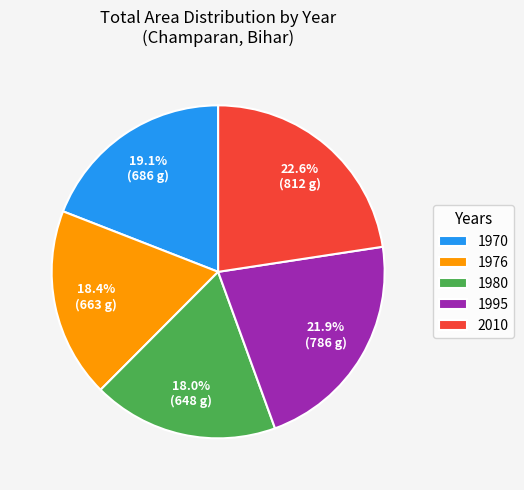

To the nearest percent, what is the average slice percentage?

20%